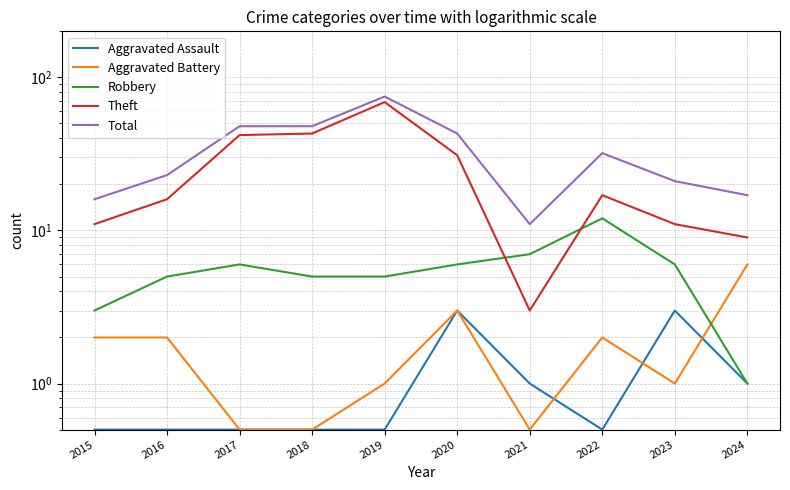

Which series has the largest range (max minus min)?

Theft